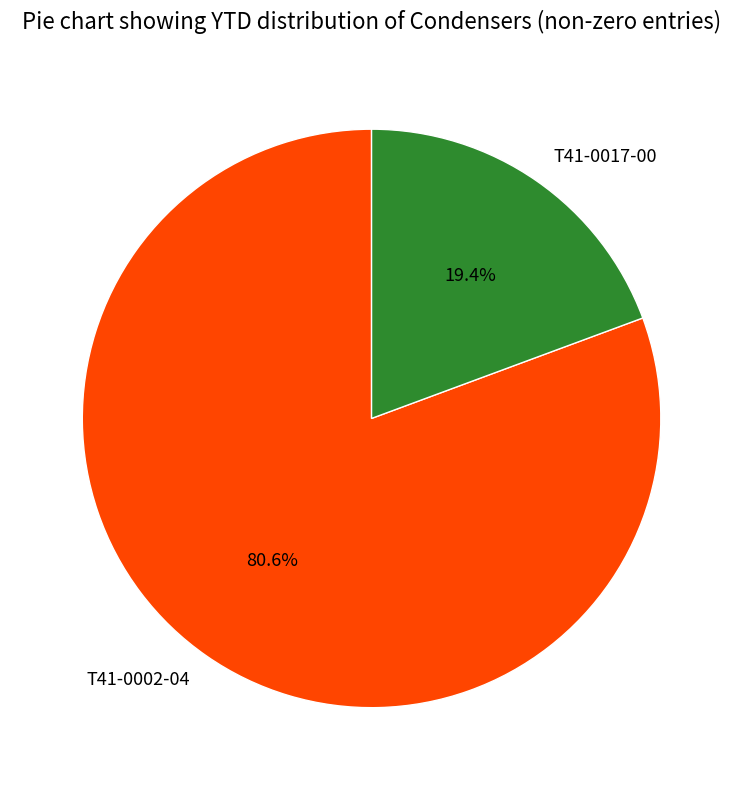

What is the ratio of the value at T41-0017-00 to the value at T41-0002-04?

0.2